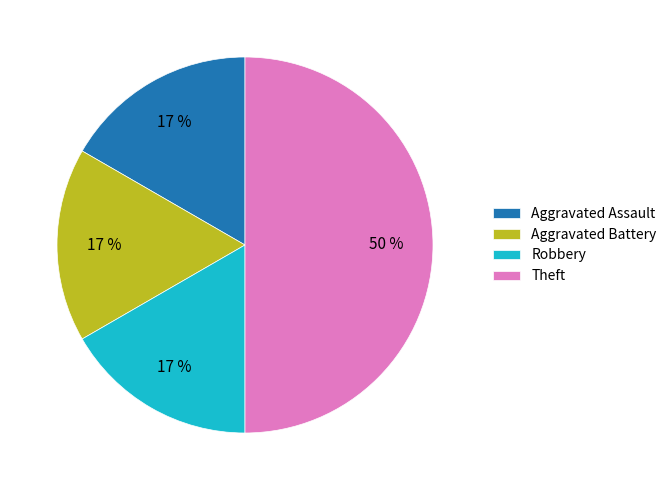

Does Aggravated Battery account for over 50% of the chart?

No